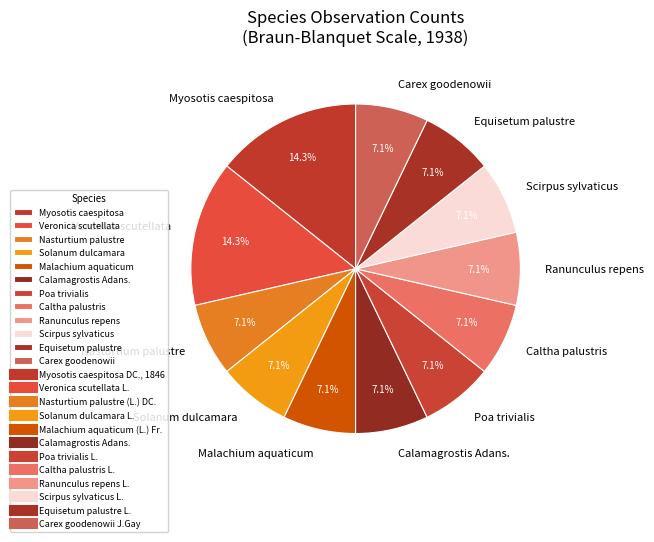

What percentage is NOT represented by Calamagrostis Adans.?

92.9%